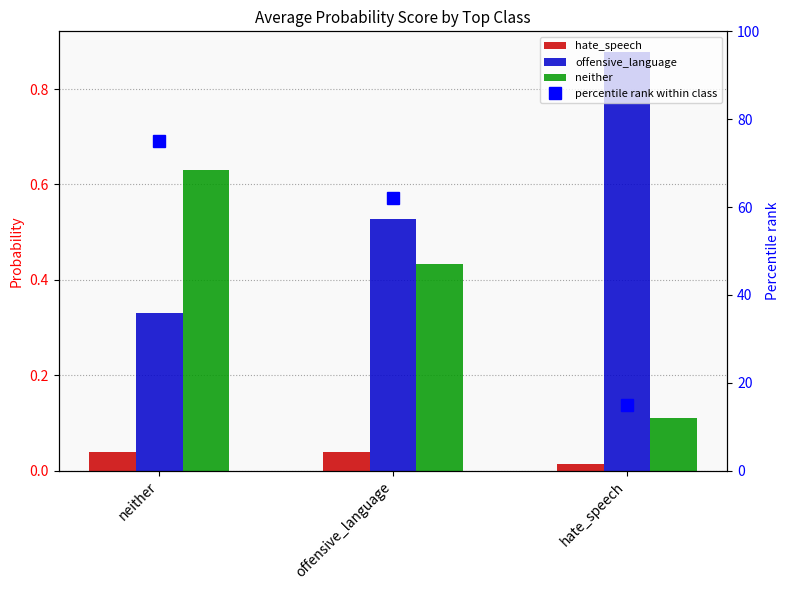

Is it true that percentile rank within class equals 115.9 at neither?

False